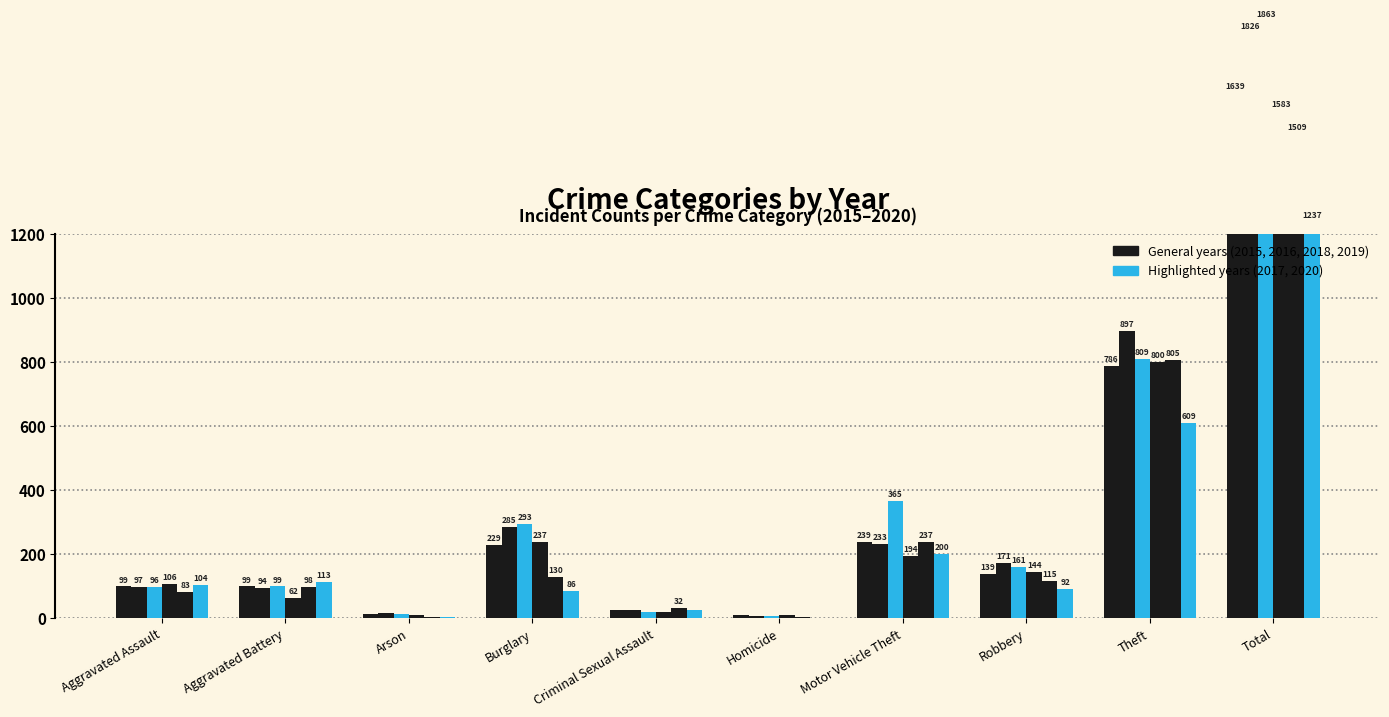

Between Arson and Theft, which is larger?

Theft